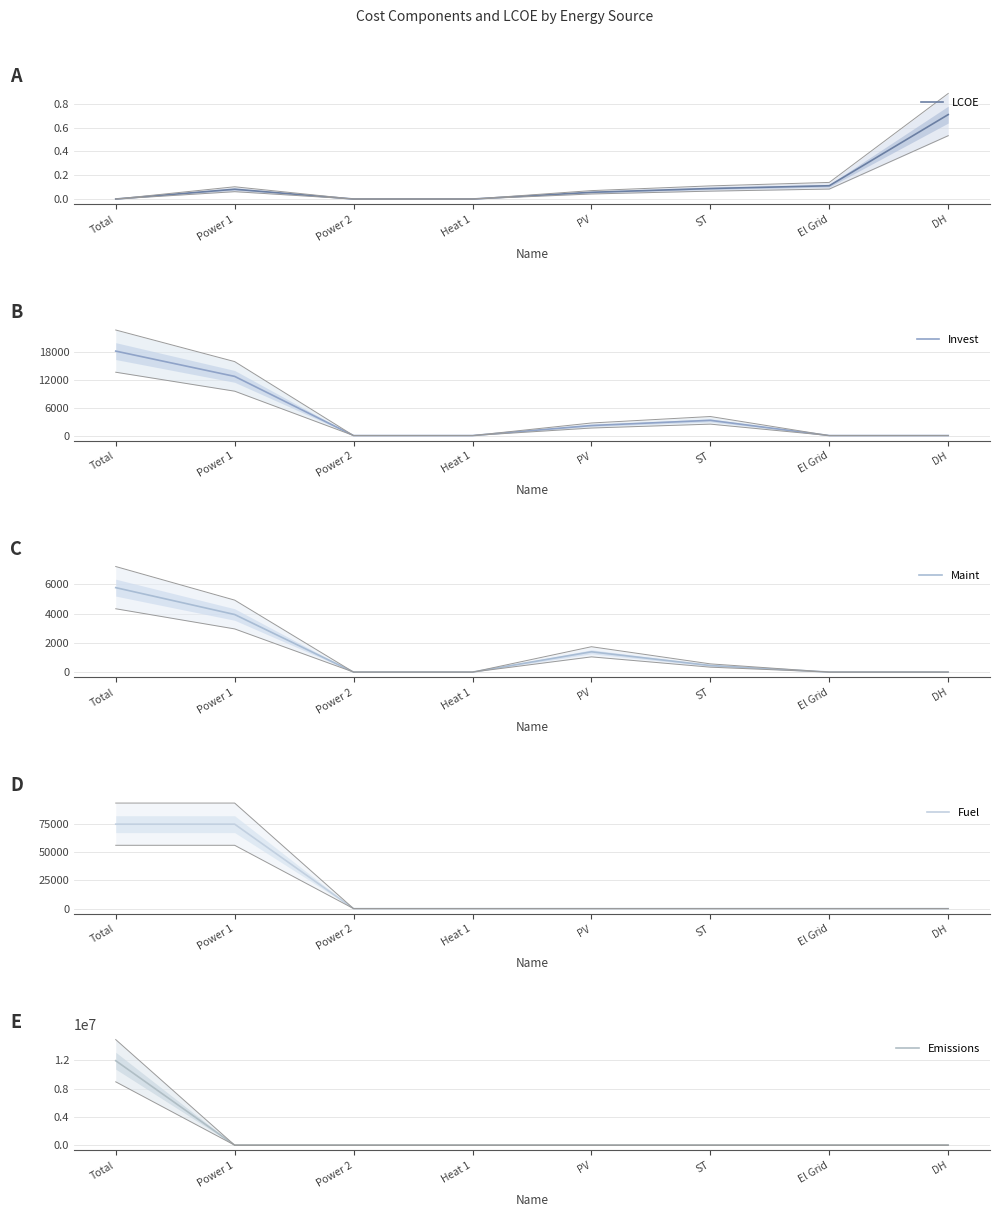

How many positive values does the Emissions series have?

1